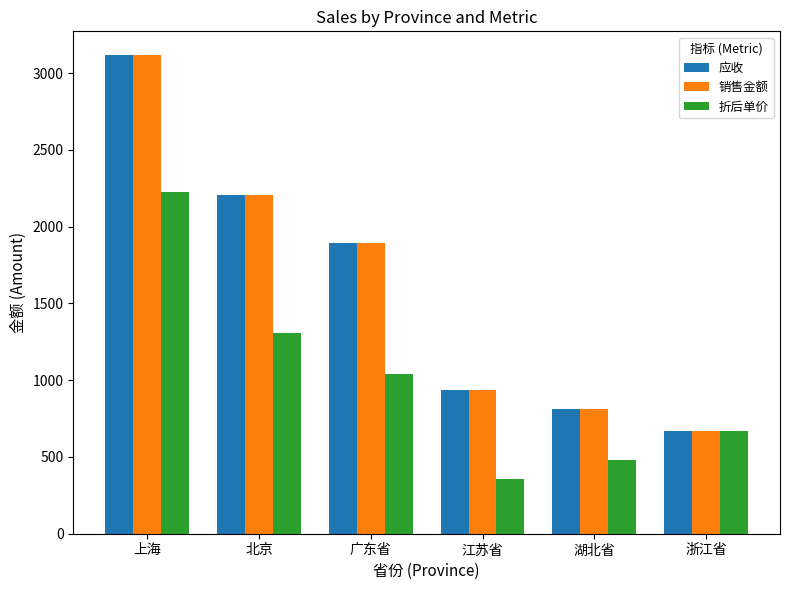

Where is 应收 nearest to the value 1891?

广东省